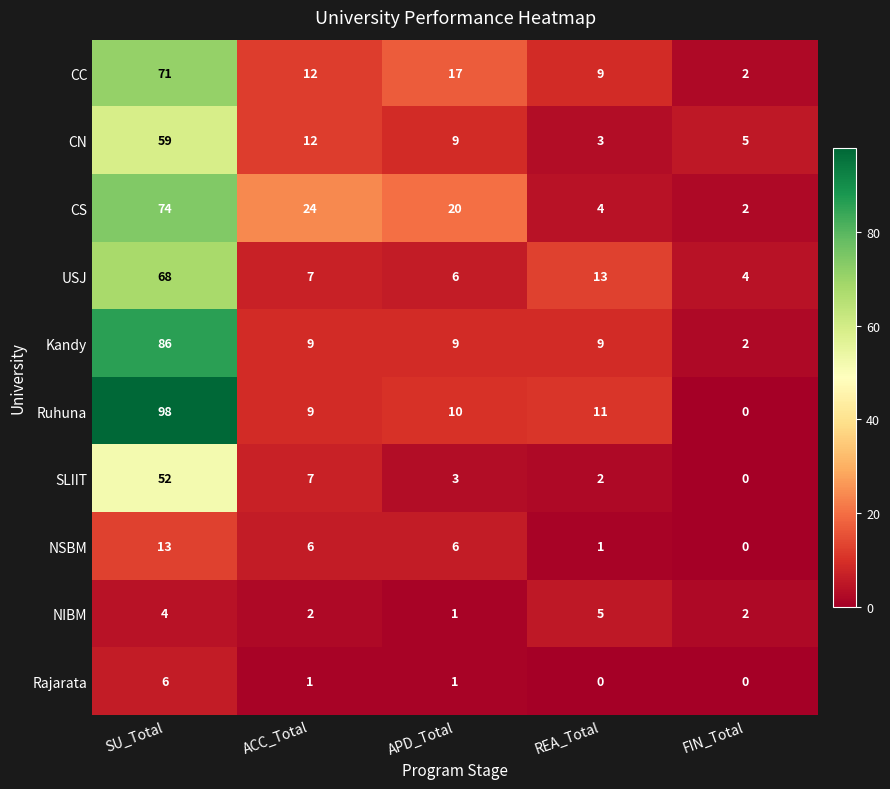

Rank the series by their maximum value, from lowest to highest.

NIBM, Rajarata, NSBM, SLIIT, CN, USJ, CC, CS, Kandy, Ruhuna